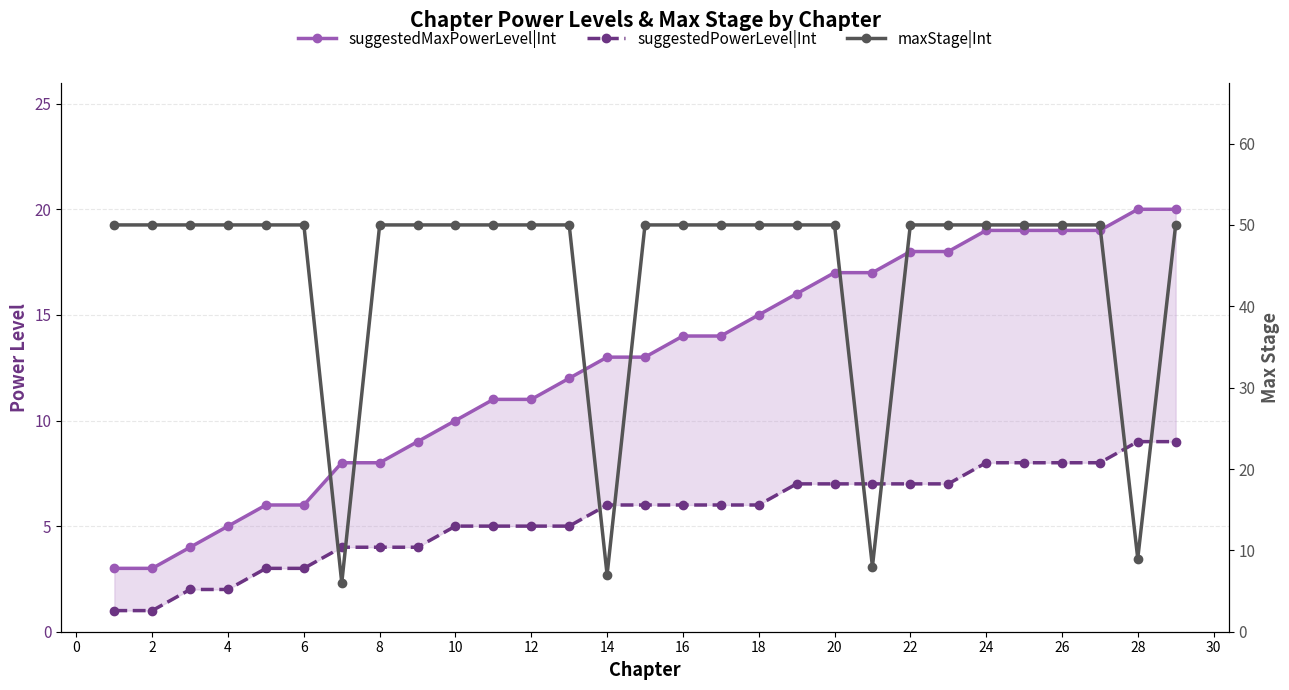

Reading left to right, transcribe all the data shown in this chart.

suggestedMaxPowerLevel|Int: 3	3	4	5	6	6	8	8	9	10	11	11	12	13	13	14	14	15	16	17	17	18	18	19	19	19	19	20	20
suggestedPowerLevel|Int: 1	1	2	2	3	3	4	4	4	5	5	5	5	6	6	6	6	6	7	7	7	7	7	8	8	8	8	9	9
maxStage|Int: 50	50	50	50	50	50	6	50	50	50	50	50	50	7	50	50	50	50	50	50	8	50	50	50	50	50	50	9	50